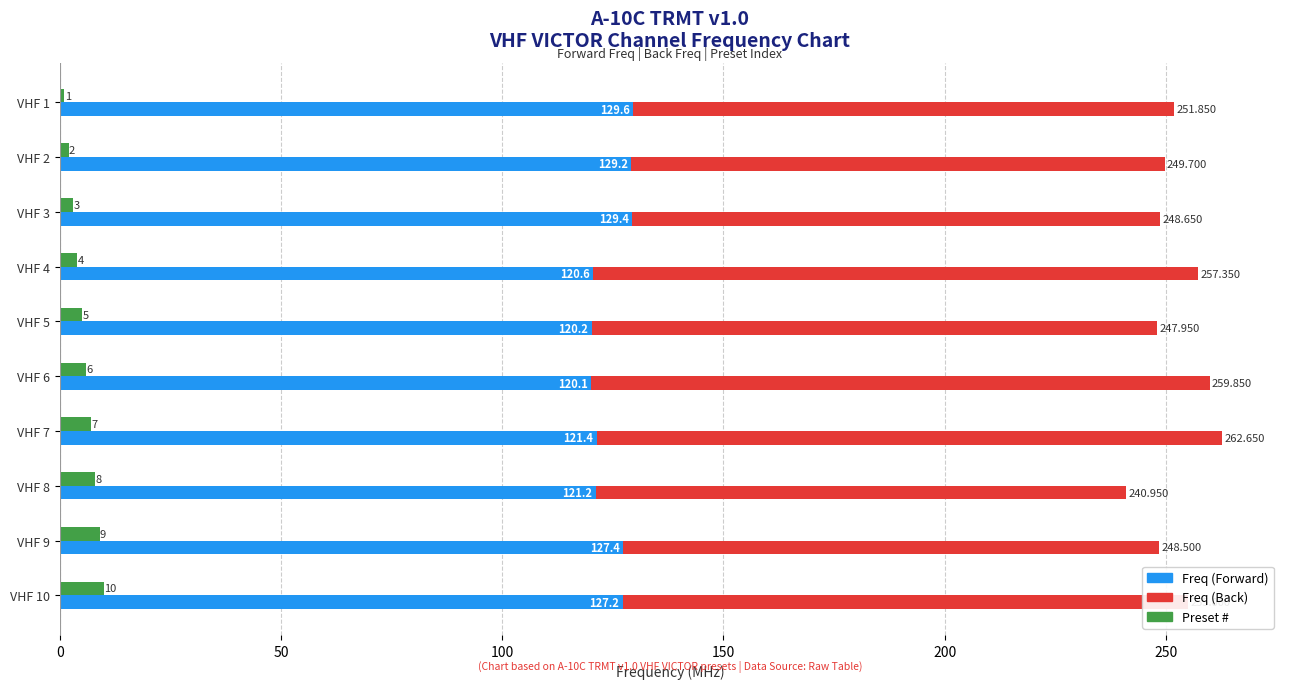

The Freq (Forward) series shows 208.8 at VHF 10. True or false?

False